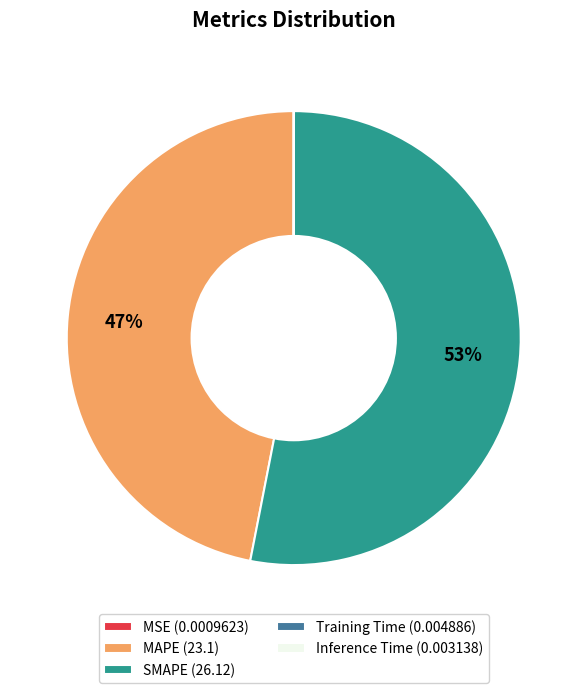

True or false: SMAPE (26.12) accounts for 41% of the total.

False